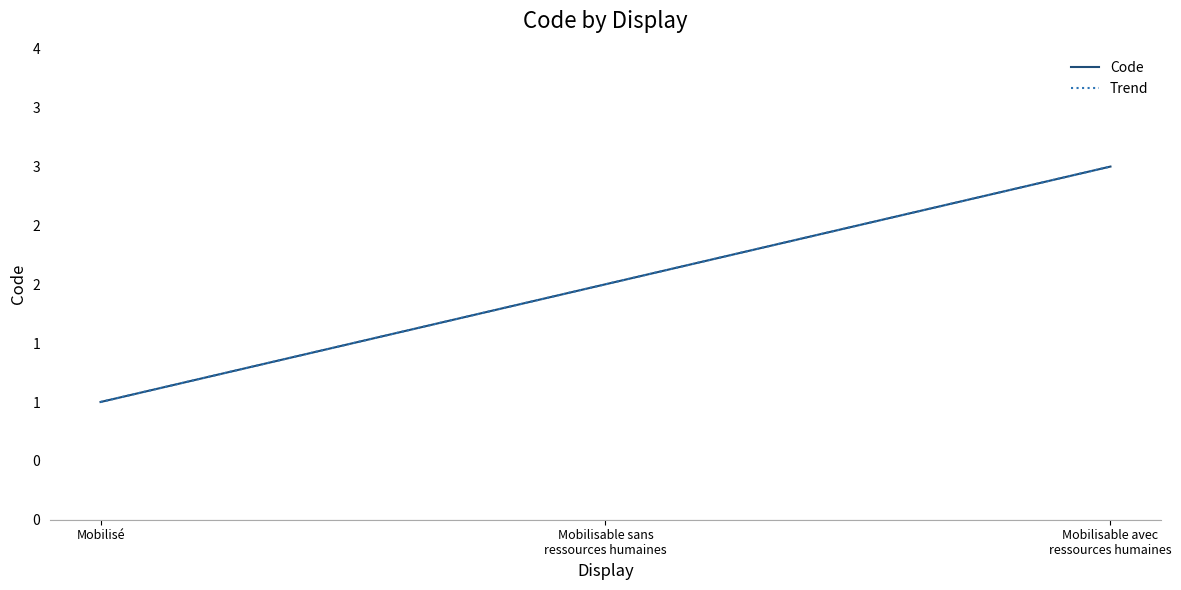

Rank the categories by value from lowest to highest.

Mobilisé, Mobilisable sans ressources humaines, Mobilisable avec ressources humaines